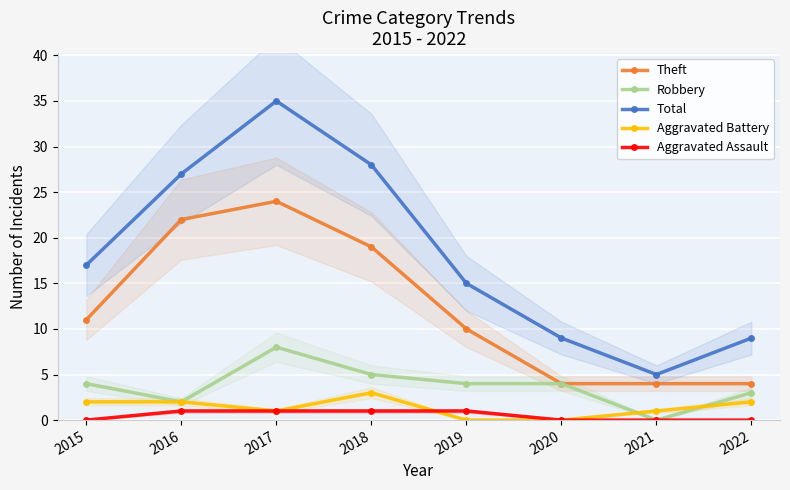

Between 2020 and 2017, which is larger?

2017